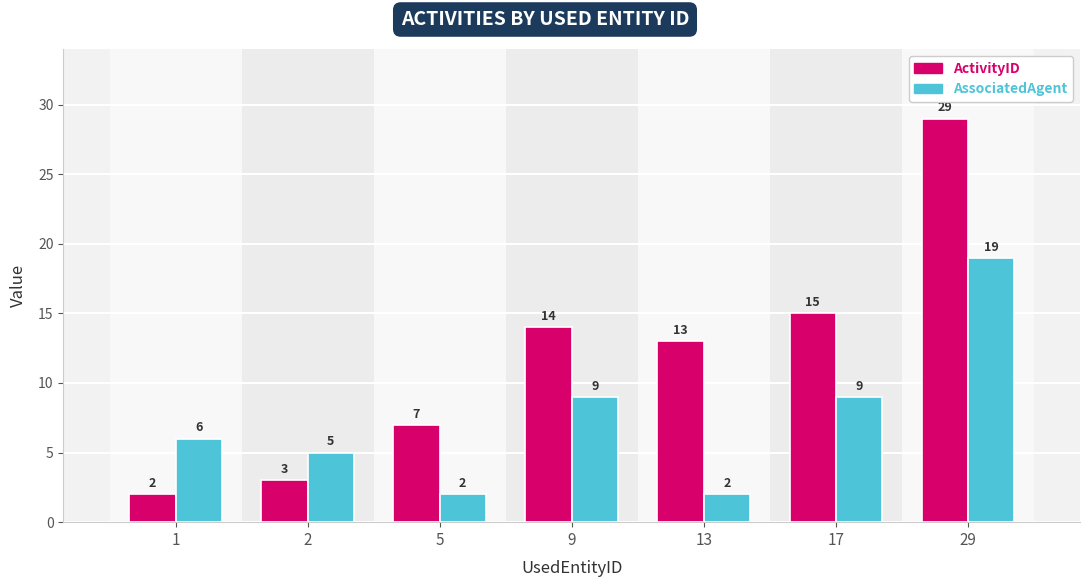

The ActivityID series shows 10 at 29. True or false?

False